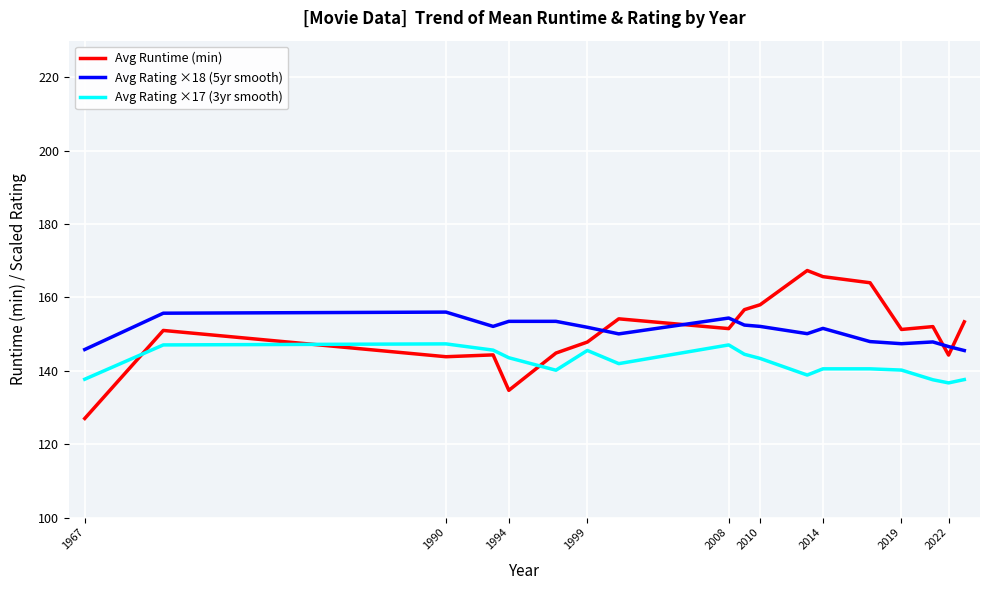

Rank the series by their maximum value, from highest to lowest.

Avg Runtime (min), Avg Rating ×18 (5yr smooth), Avg Rating ×17 (3yr smooth)